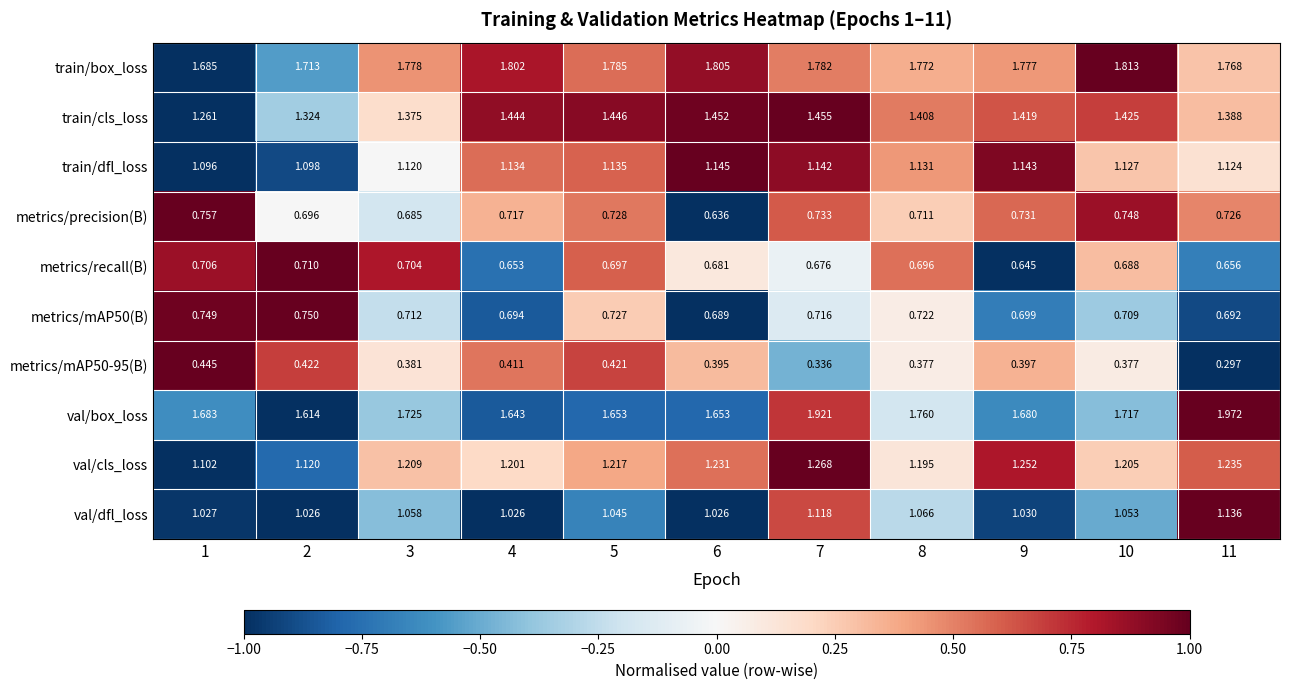

Between 9 and 10, which series saw the biggest shift?

val/cls_loss